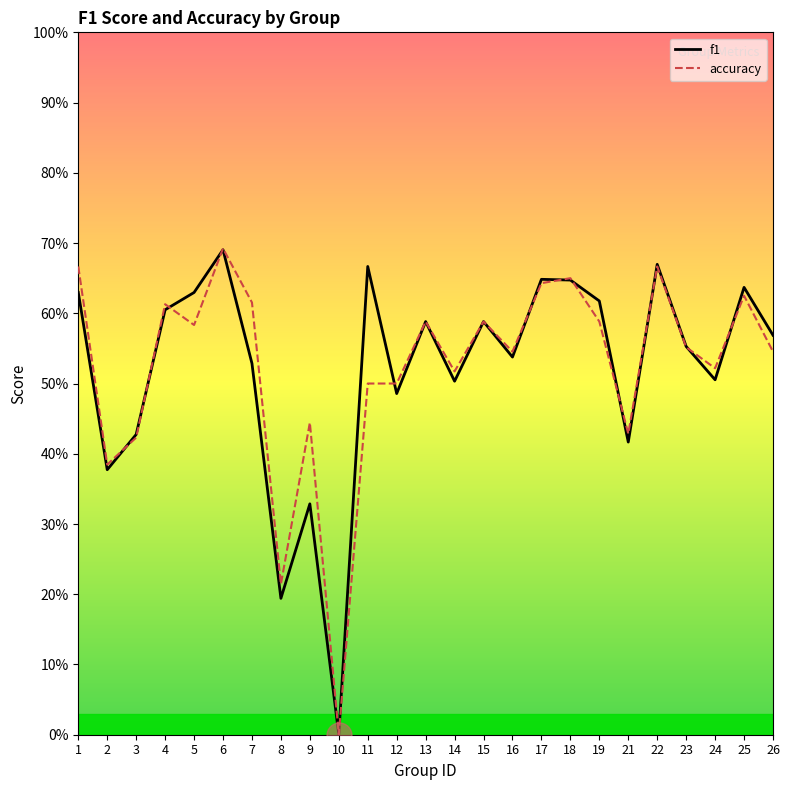

List the series in order of their peak value, highest first.

accuracy, f1